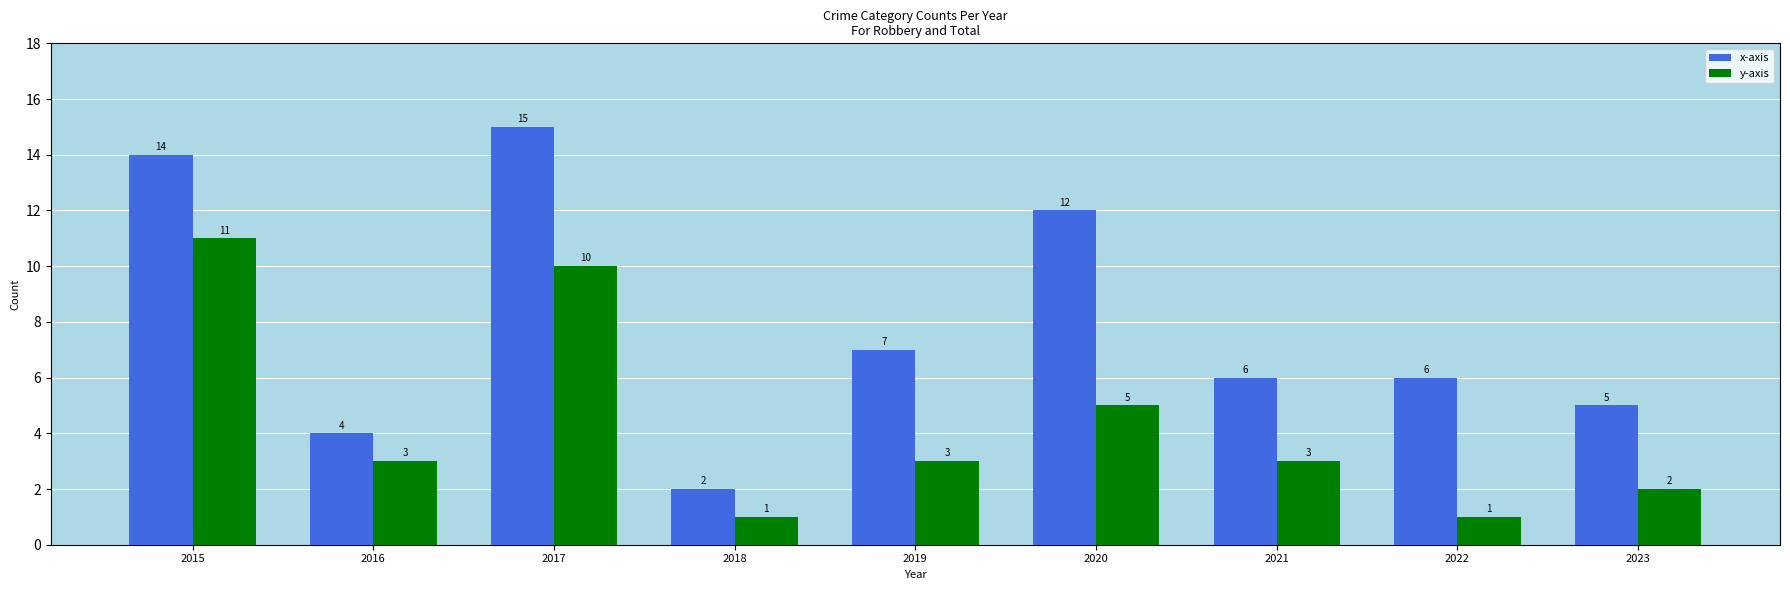

What is the minimum value shown in the chart?

1